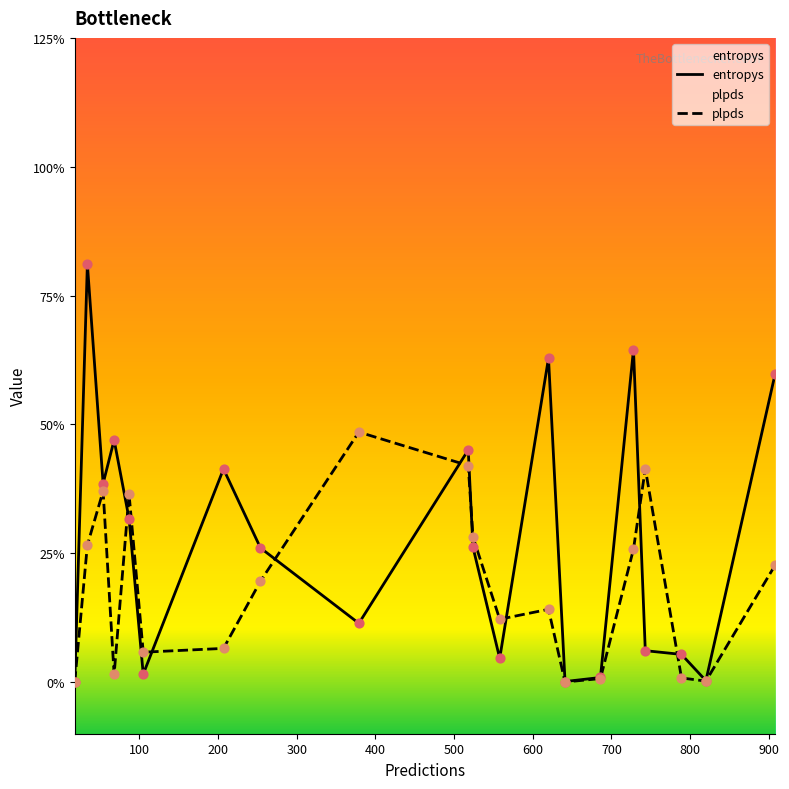

Which series contains the lowest Y value?

plpds